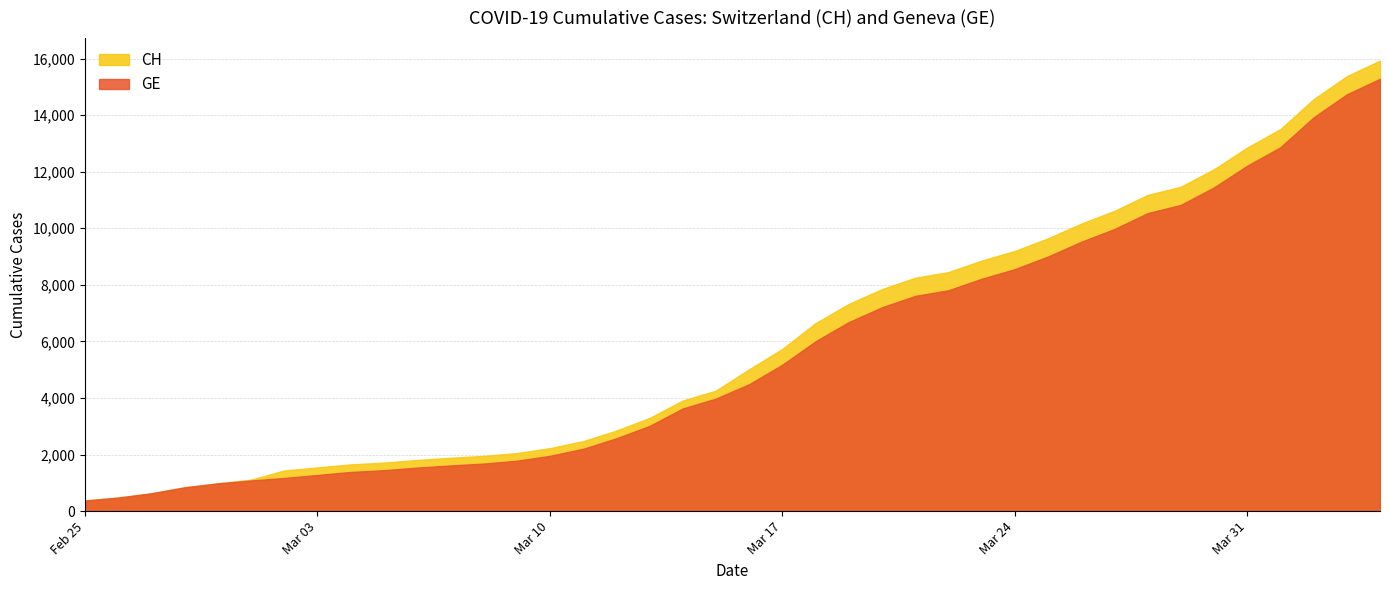

What is the approximate value of CH at 2020-03-12?

2845